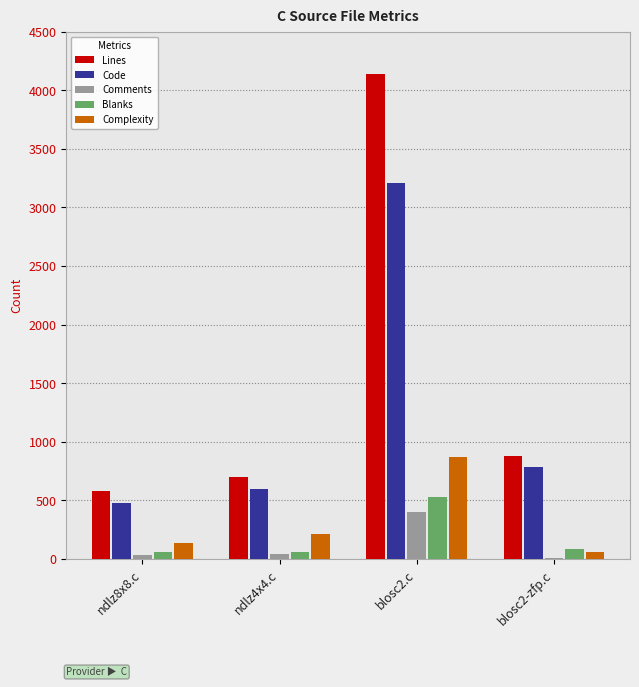

What is the greatest value displayed?

4136